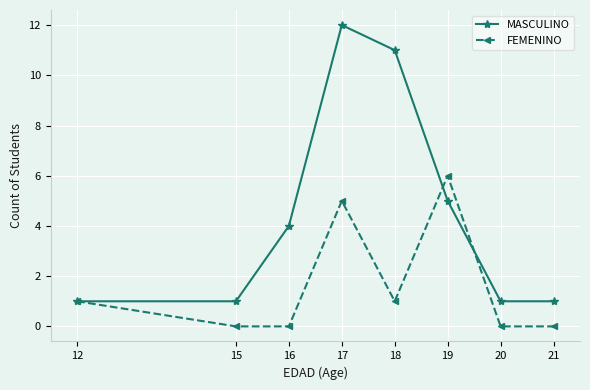

What is the greatest value displayed?

12